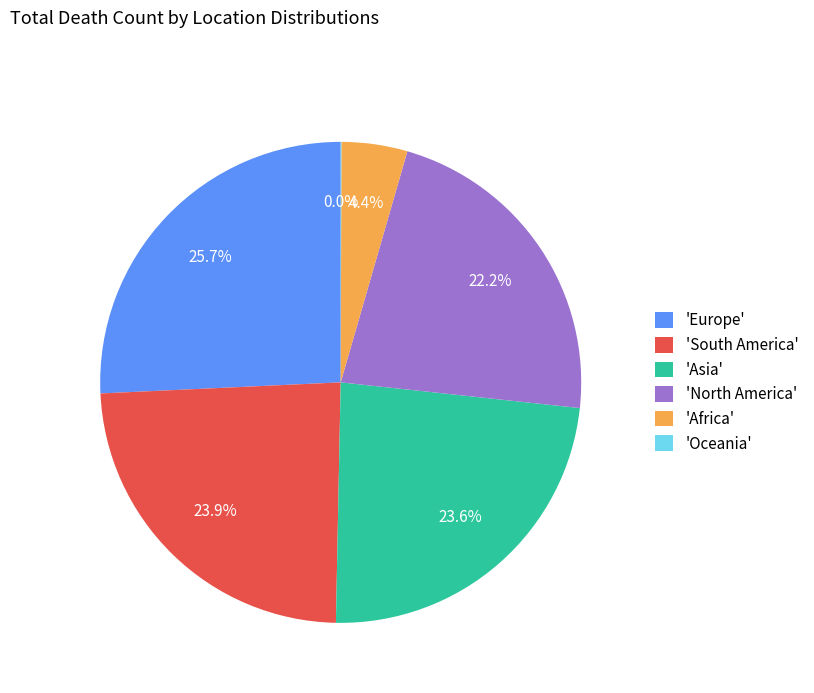

Between 'Asia' and 'Africa', which is larger?

'Asia'